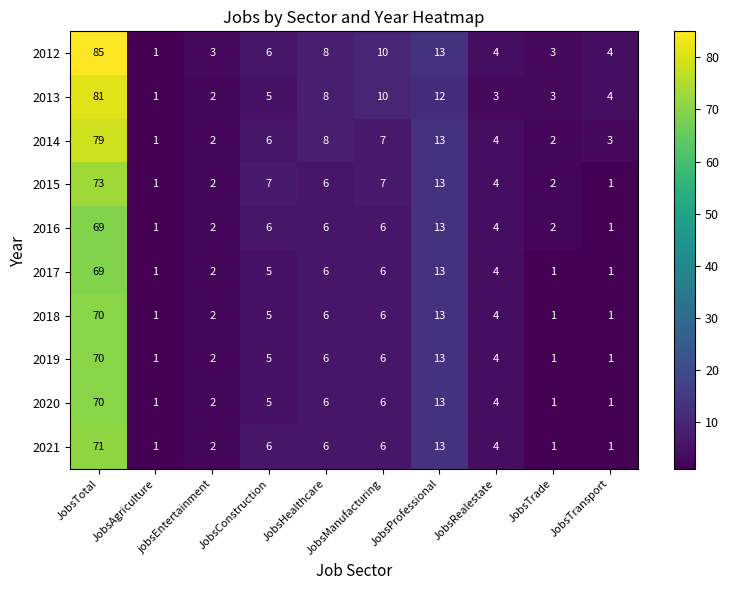

What is the spread (max minus min) of values at JobsTransport?

3